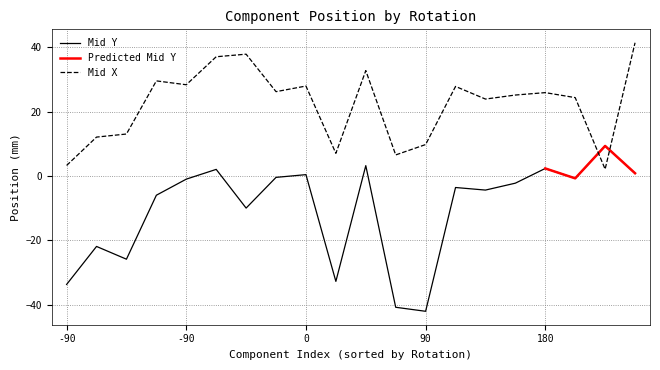

At which label does Mid X first exceed 25?

-90